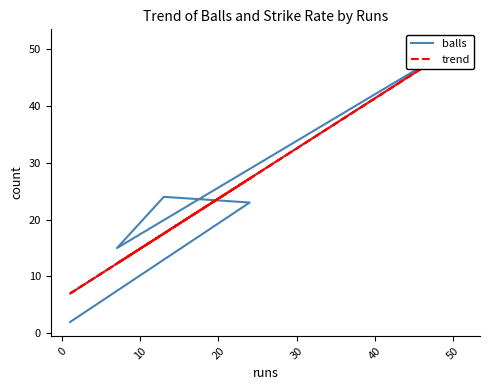

Reading left to right, what are all the values shown in this chart?

balls: 7.0	51.0	15.0	24.0	23.0	2.0
trend: 7.0	50.9	12.3	17.6	27.2	7.0